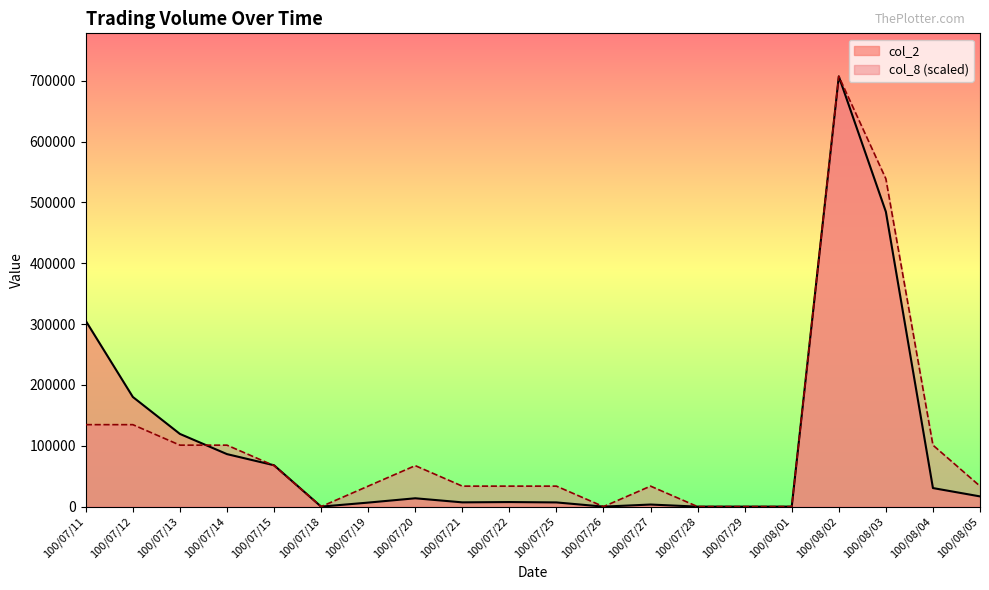

At 100/07/15, list the series in order from largest to smallest.

col_2, col_8